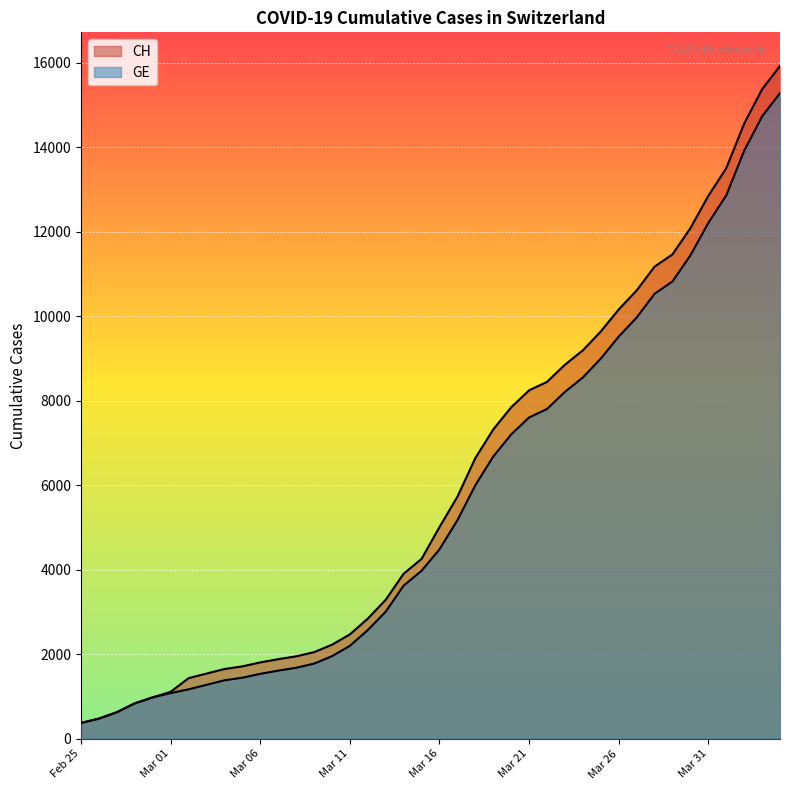

The GE series shows 9000 at 29. True or false?

True